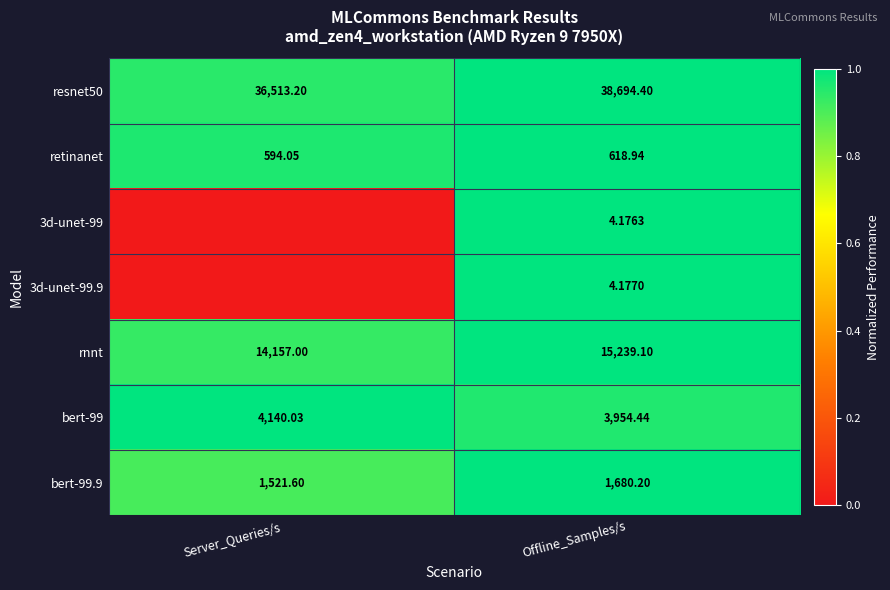

Where is bert-99.9 nearest to the value 1600?

Server_Queries/s